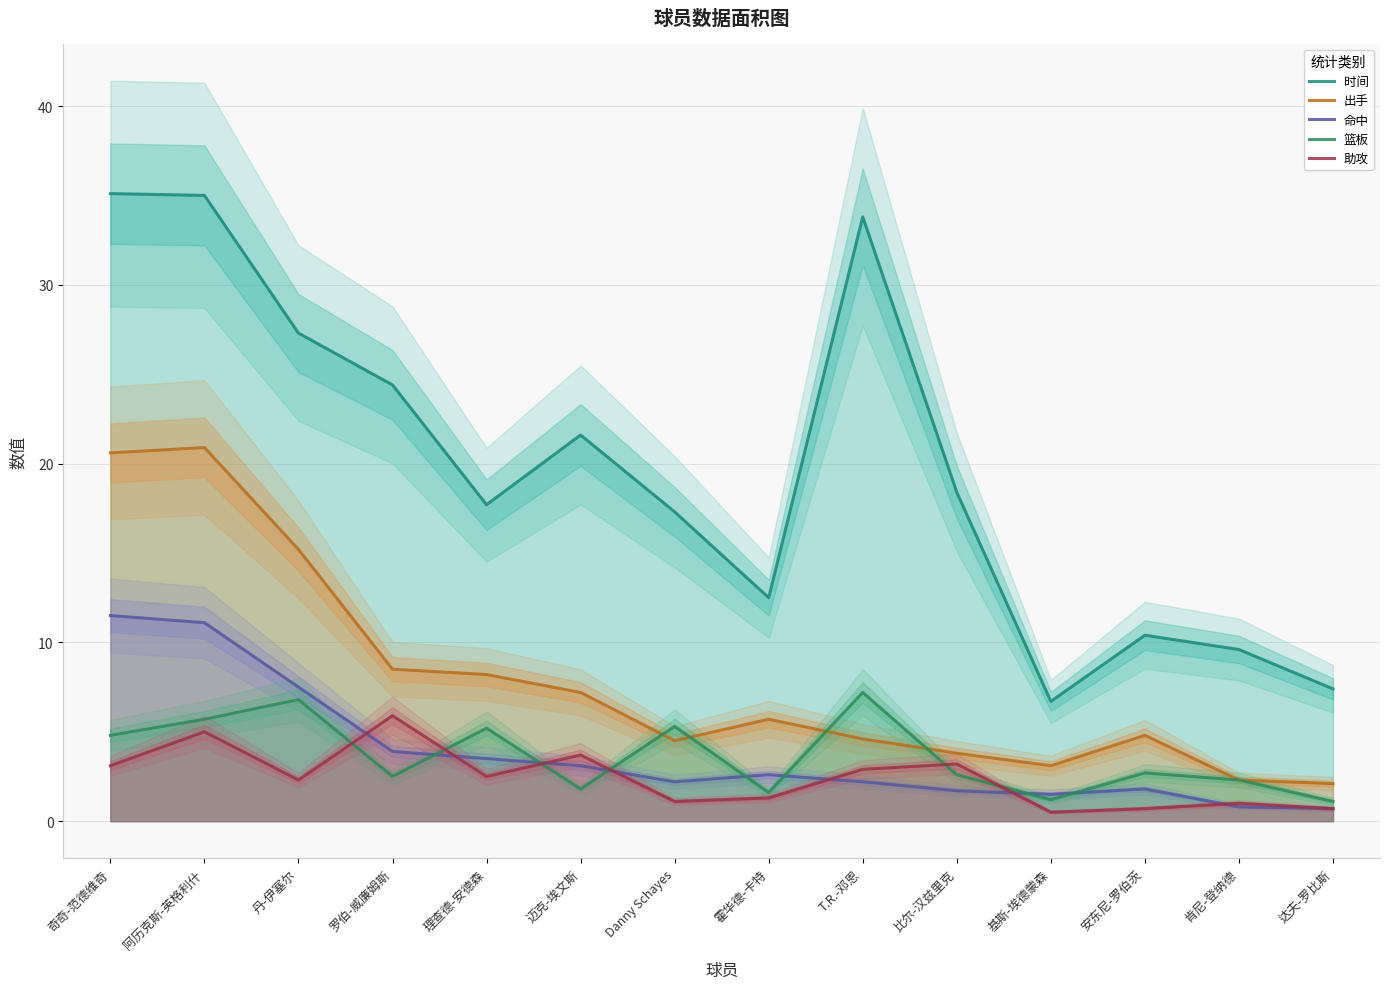

What is the approximate value of 时间 at 基斯-埃德蒙森?

6.7